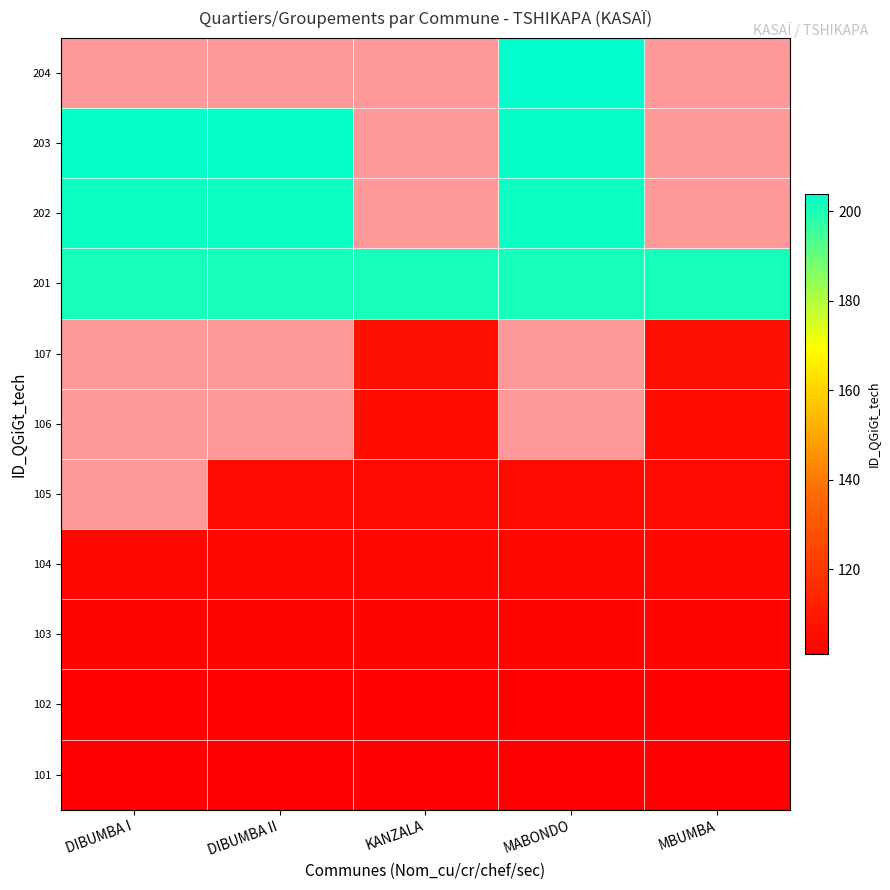

Which category has the lowest value across all series?

DIBUMBA I